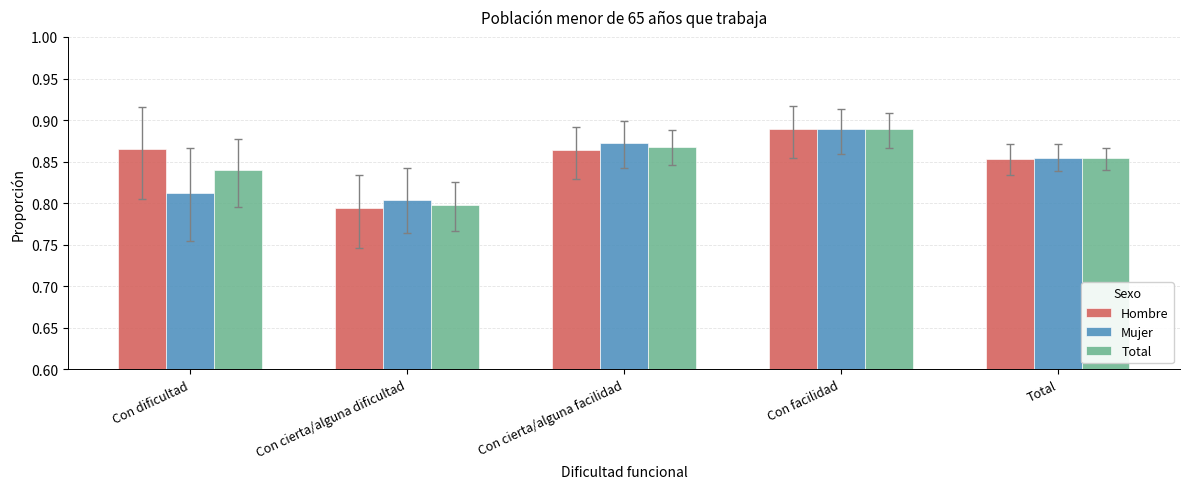

True or false: Total has a value of 0.5 at Con dificultad.

False